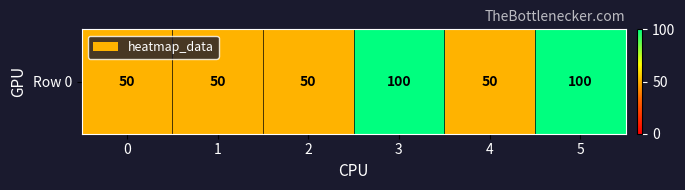

The chart shows a value of 156 at 3. True or false?

False